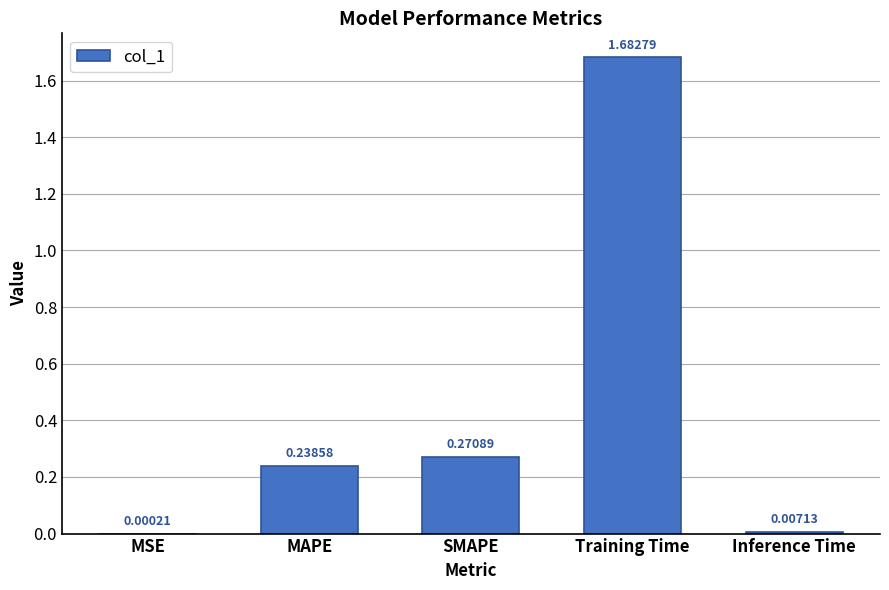

What is the sum of the values at MAPE and Training Time?

1.9